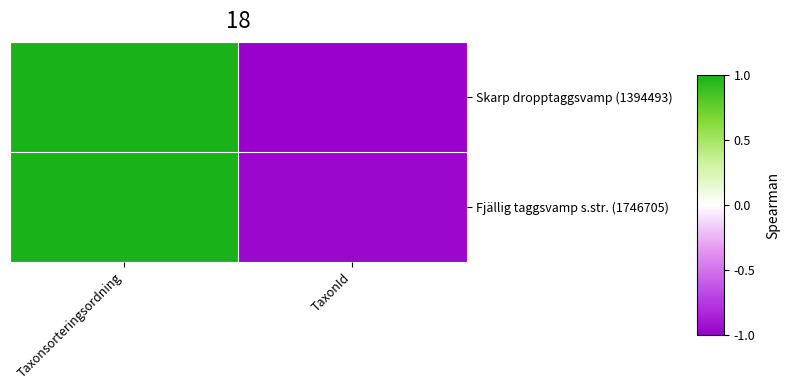

Between Taxonsorteringsordning and TaxonId, which series saw the biggest shift?

Skarp dropptaggsvamp (1394493)